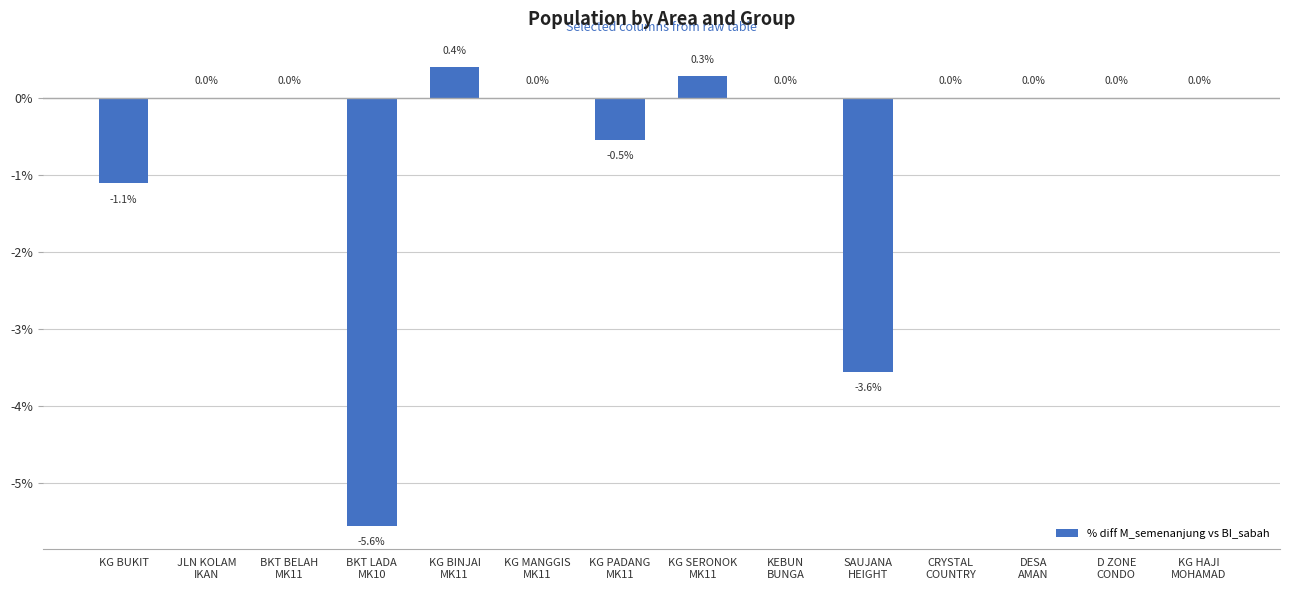

What is the greatest value displayed?

0.4